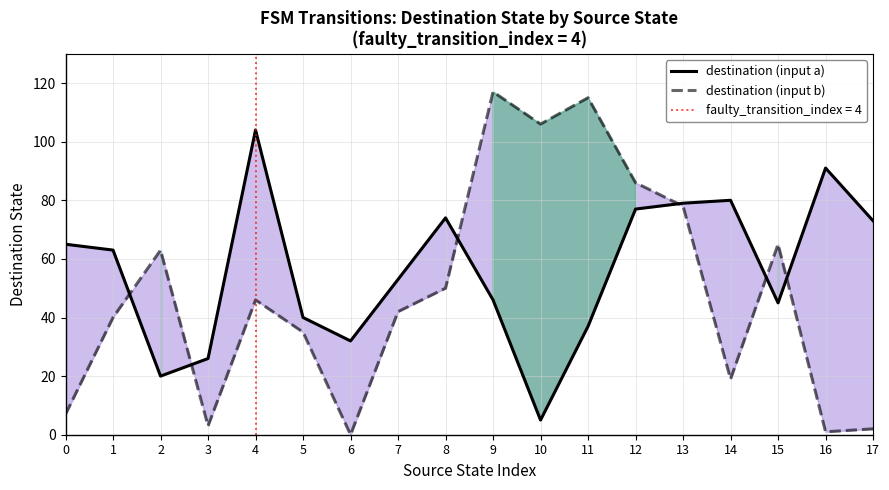

Reading left to right, what are all the values shown in this chart?

destination (input a): 65	63	20	26	104	40	32	53	74	46	5	37	77	79	80	45	91	73
destination (input b): 7	40	63	3	46	35	0	42	50	117	106	115	86	78	19	65	1	2